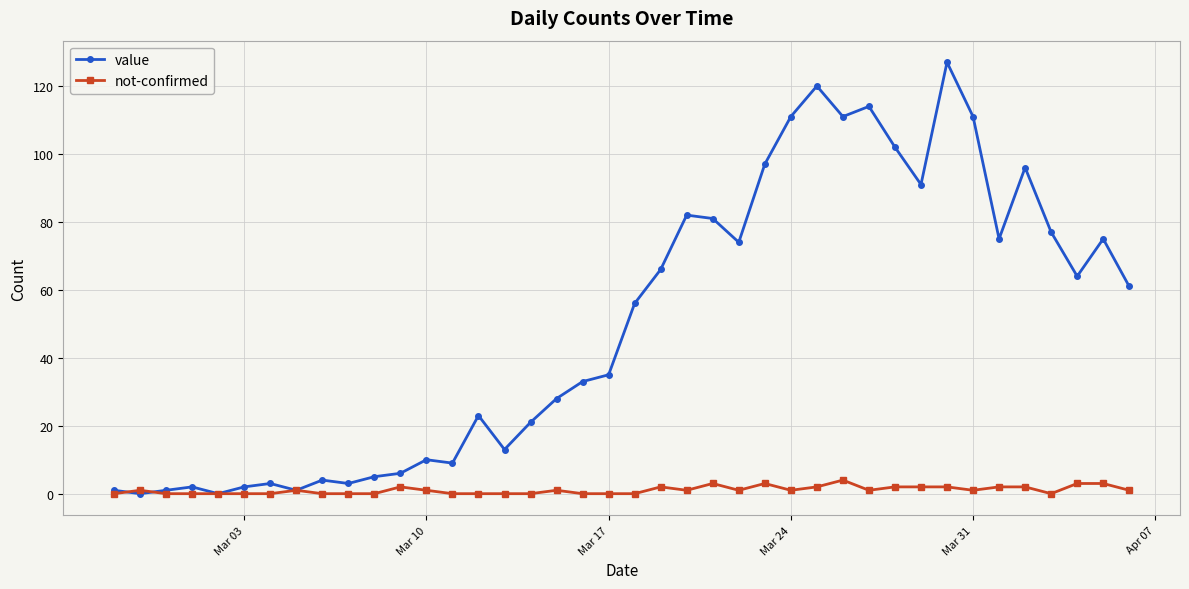

Rank the series by their average value, from highest to lowest.

value, not-confirmed